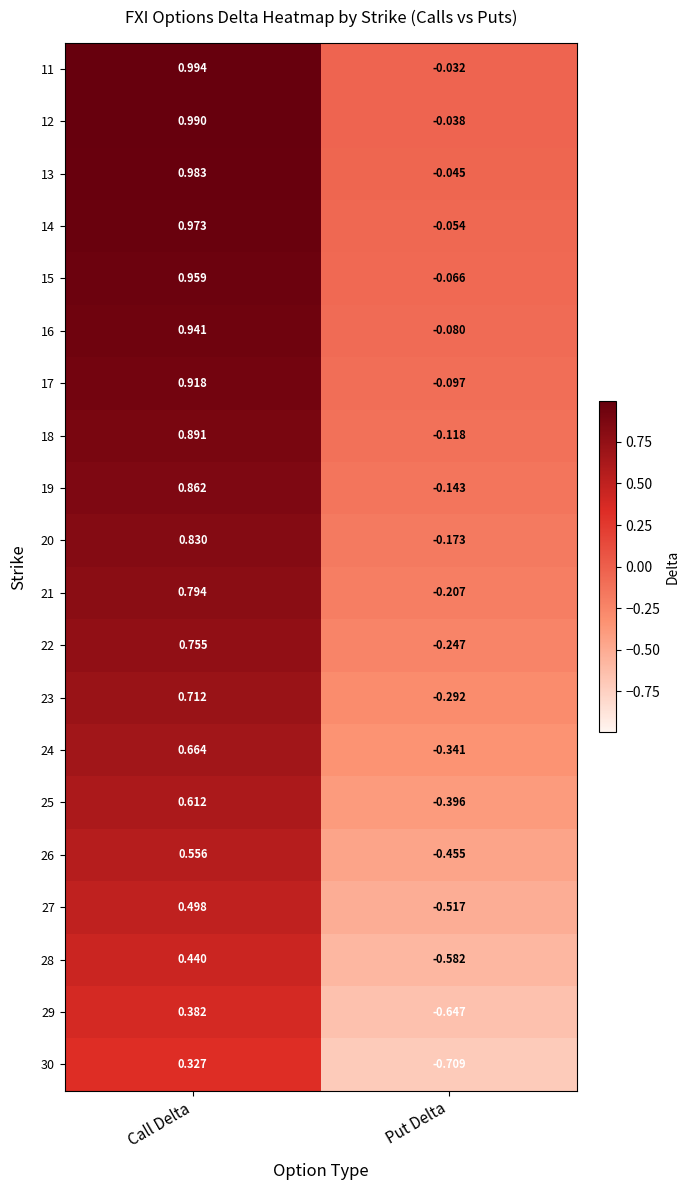

At which label does 23 reach its peak?

Call Delta